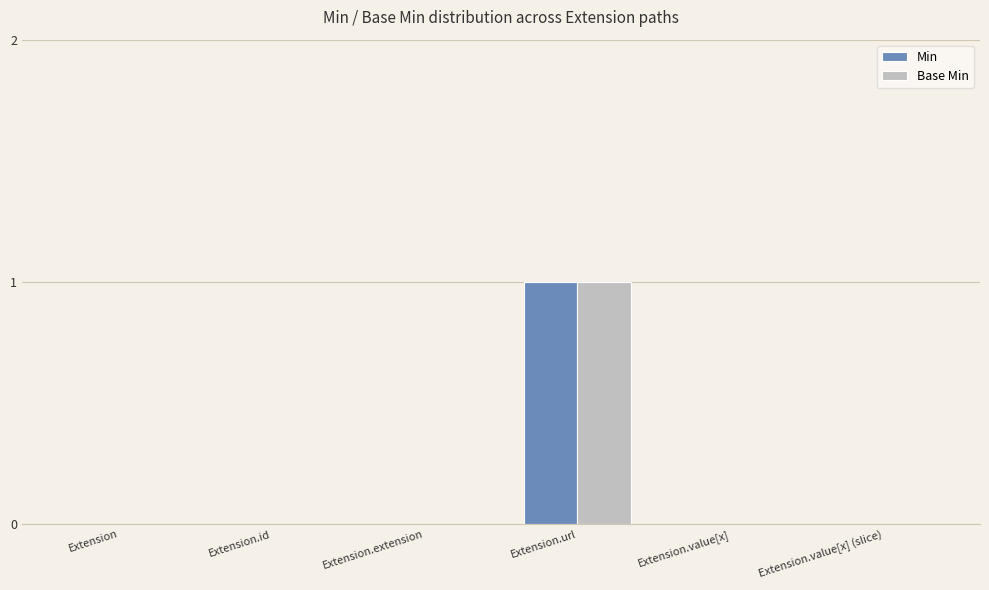

Are the bars grouped side by side (vs. stacked)?

Yes